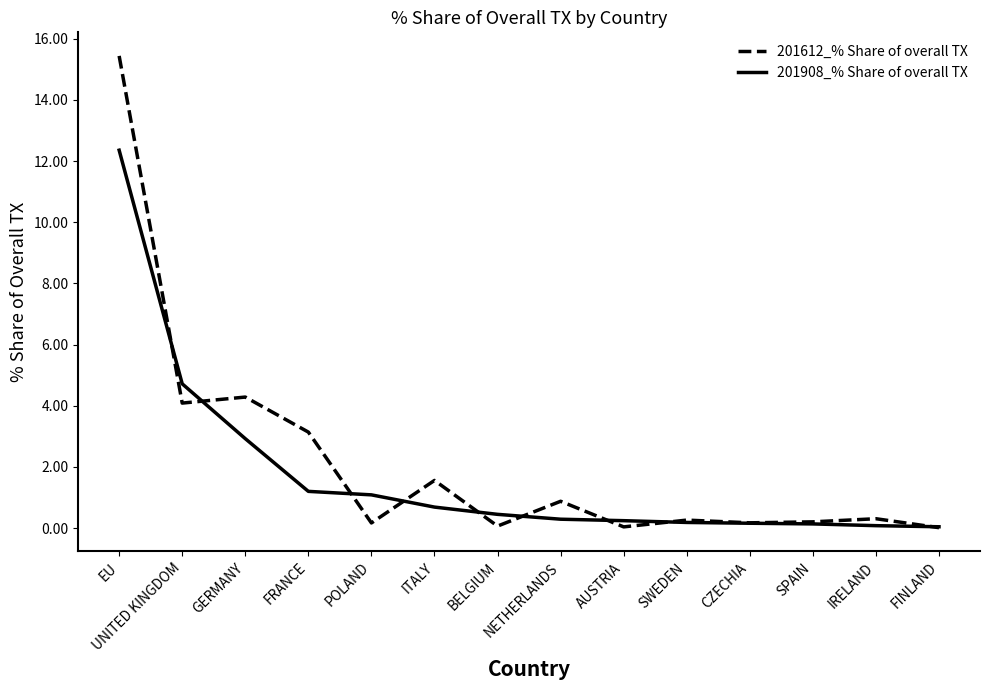

Which label corresponds to the largest value in the chart?

EU